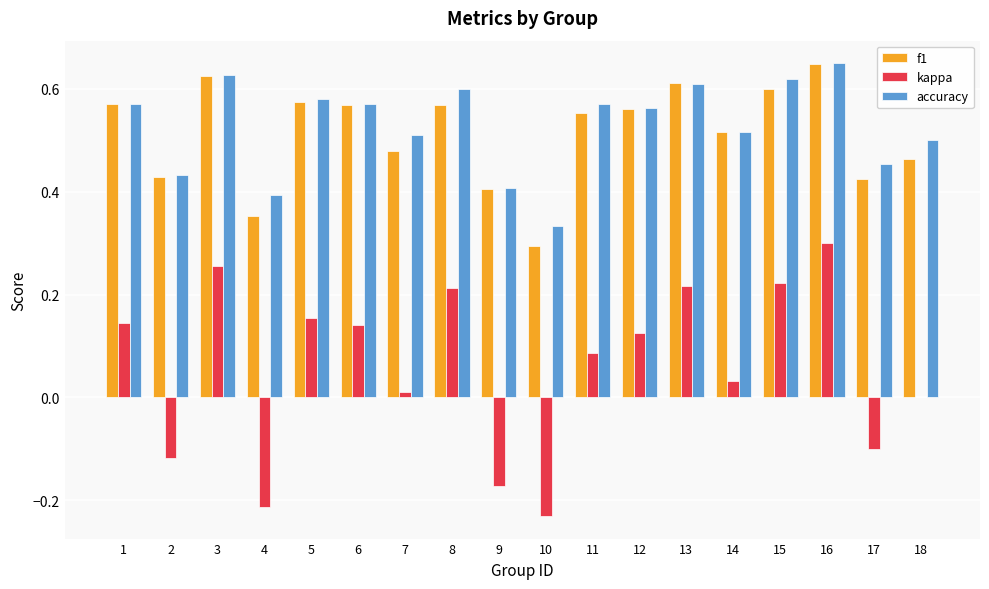

Is the value of kappa at 2 greater than the value of accuracy at 3?

No